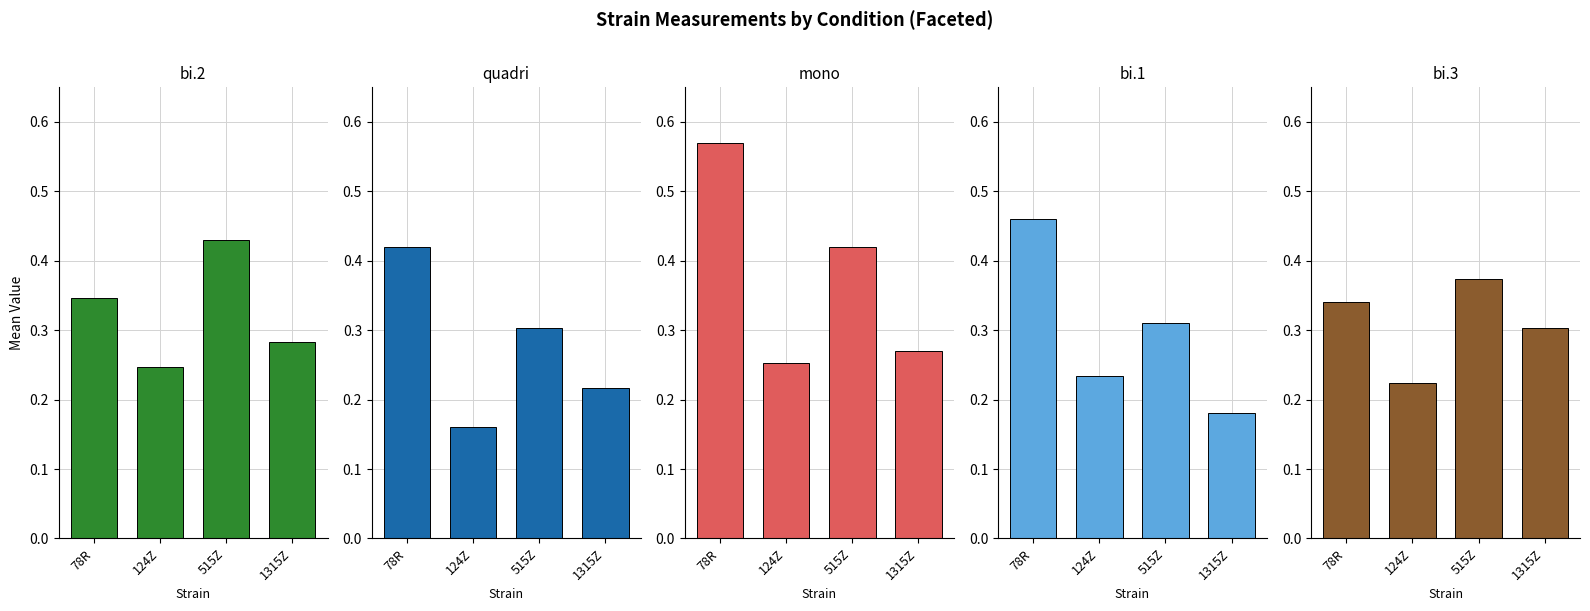

Reading left to right, what are all the values shown in this chart?

bi.2: 0.3	0.2	0.4	0.3
quadri: 0.4	0.2	0.3	0.2
mono: 0.6	0.3	0.4	0.3
bi.1: 0.5	0.2	0.3	0.2
bi.3: 0.3	0.2	0.4	0.3